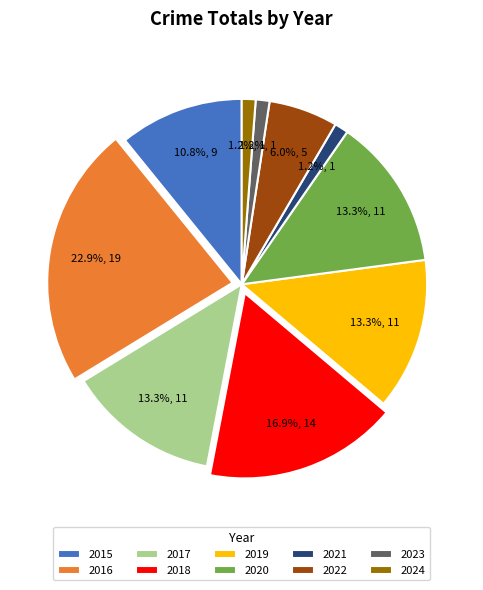

To the nearest percent, what is the difference between the 2021 and 2016 slice percentages?

22%